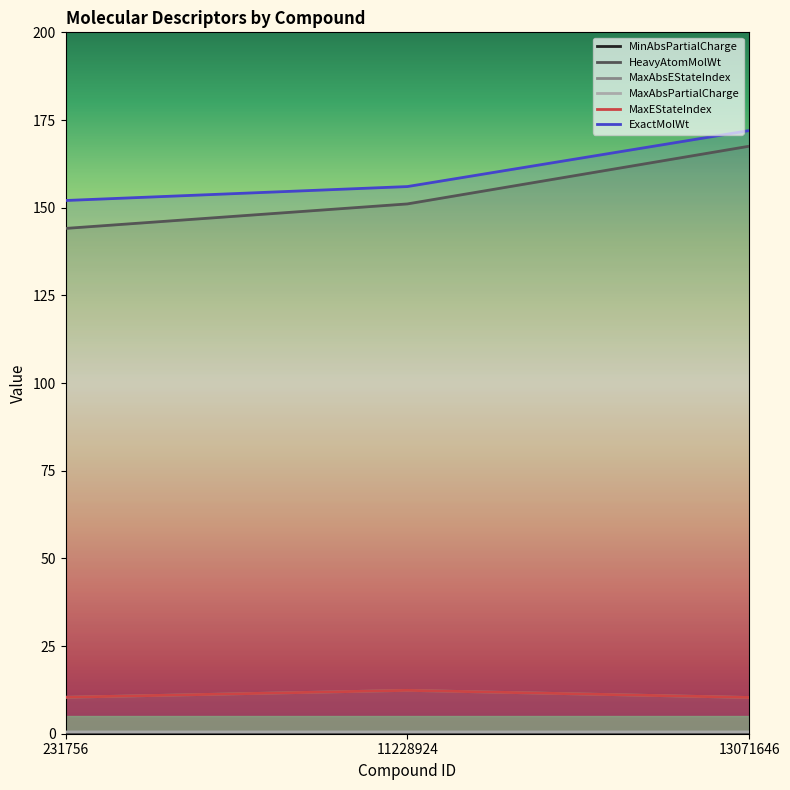

Which series has the largest range (max minus min)?

HeavyAtomMolWt